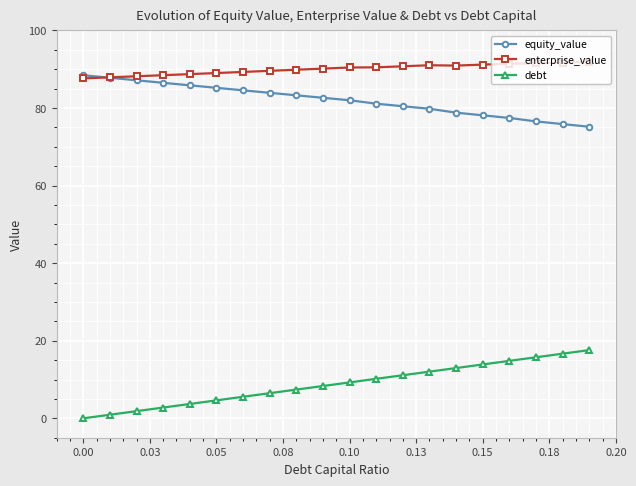

What is the maximum value for equity_value?

88.5